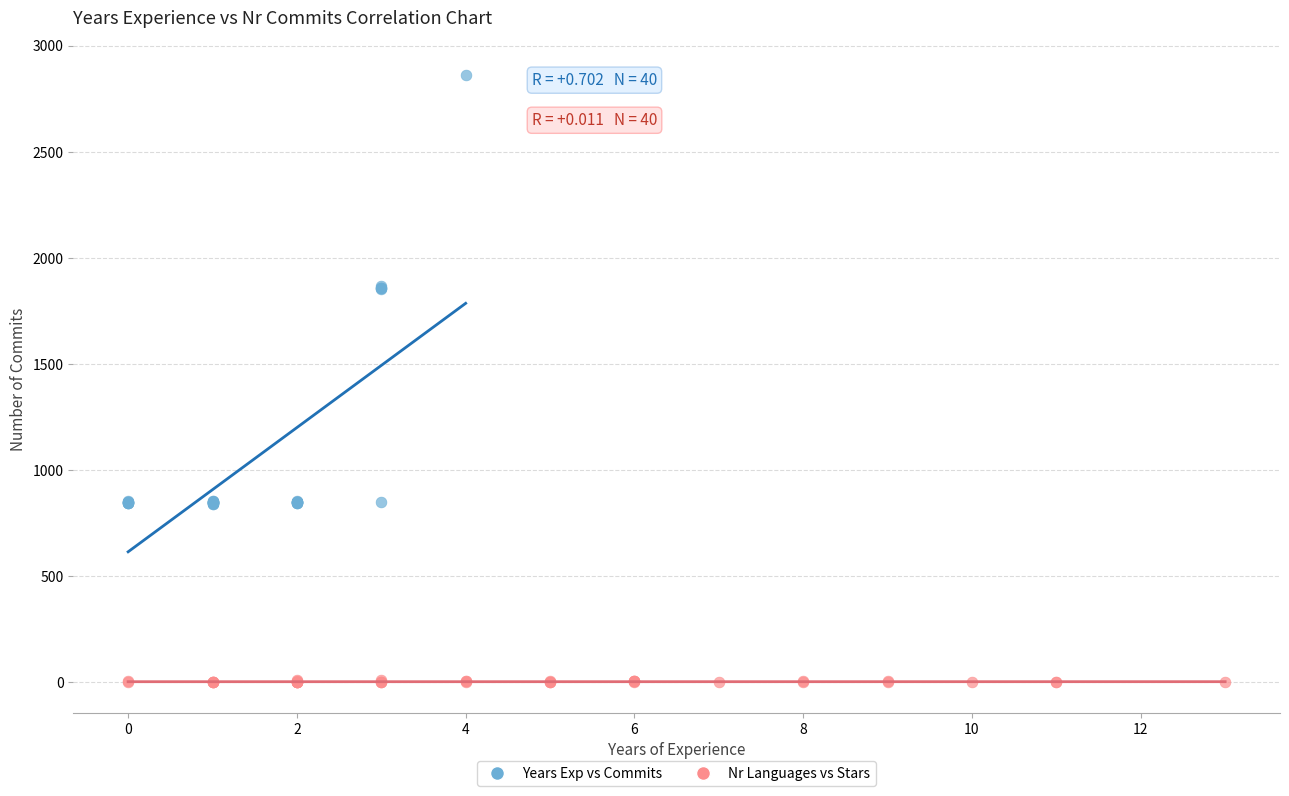

Which series contains the highest Y value?

Years Exp vs Commits